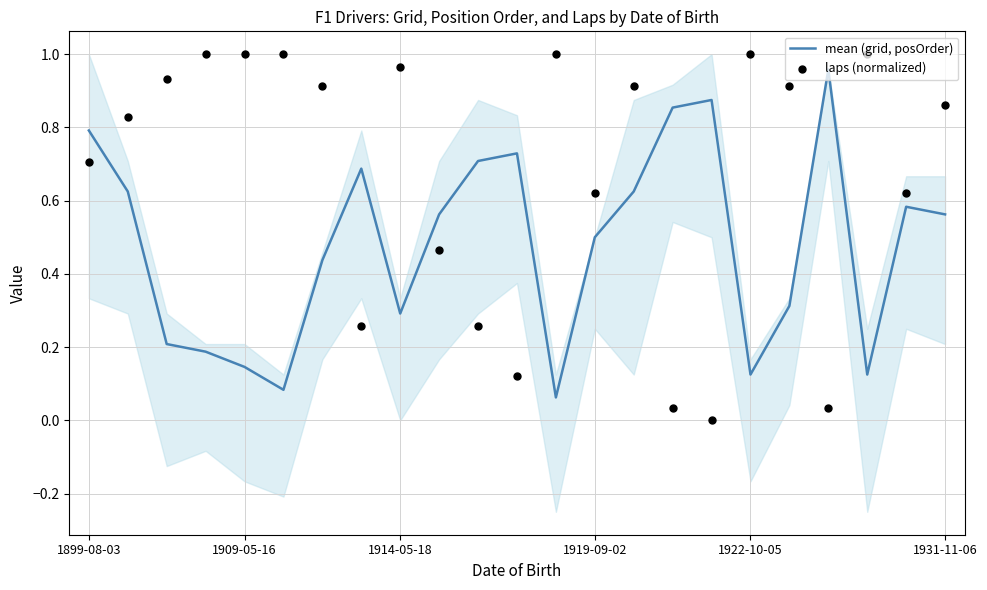

At how many categories does at least one series exceed 0?

23